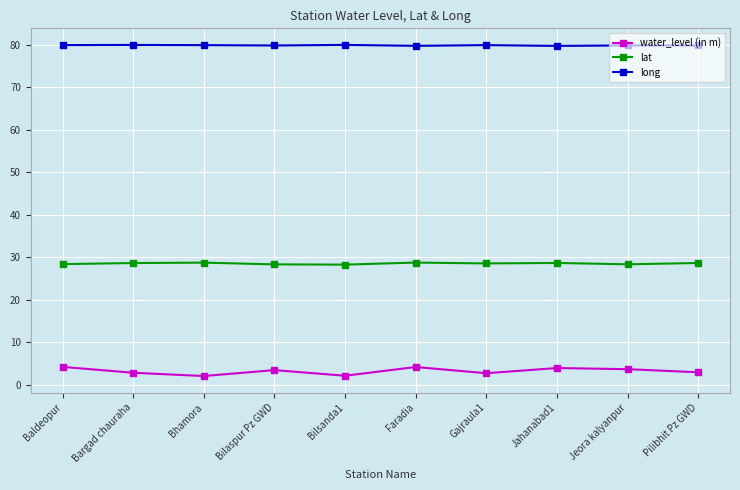

What is the difference between the second highest and minimum values in the lat series?

0.5